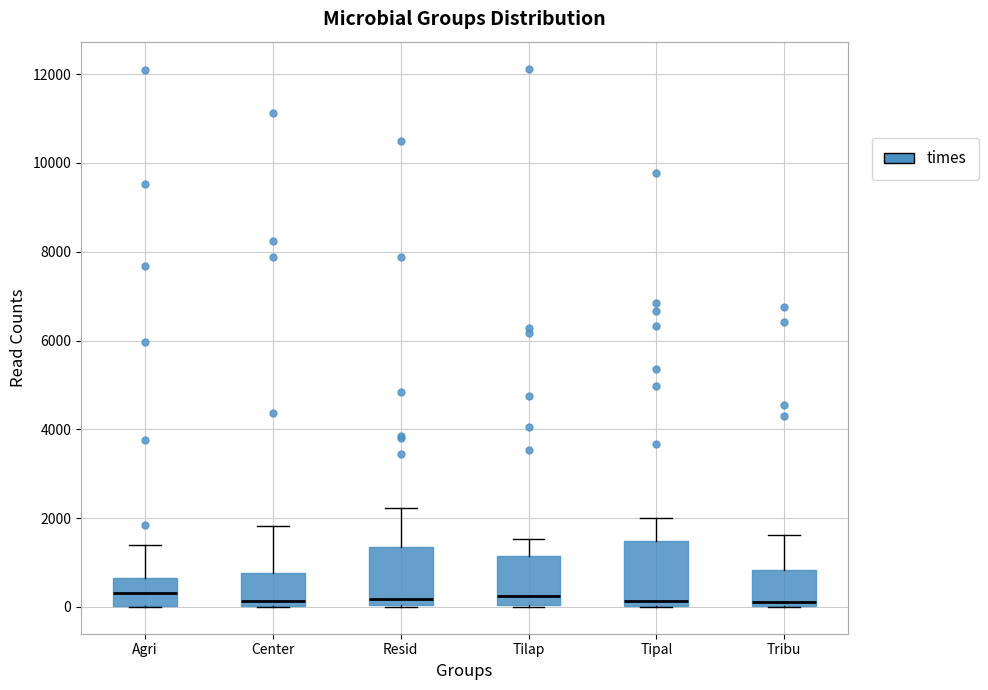

Reading left to right, transcribe this box plot: for each box, give where its median line is, the range the box spans, and where its two whiskers end, as read against the y-axis. The values are not printed on the chart, so give them approximately, as read against the axis.

Agri: median 400, box 0 to 600, whiskers 0 to 1400
Center: median 200, box 0 to 800, whiskers 0 to 1800
Resid: median 200, box 0 to 1400, whiskers 0 to 2200
Tilap: median 200, box 0 to 1200, whiskers 0 to 1600
Tipal: median 200, box 0 to 1400, whiskers 0 to 2000
Tribu: median 200, box 0 to 800, whiskers 0 to 1600